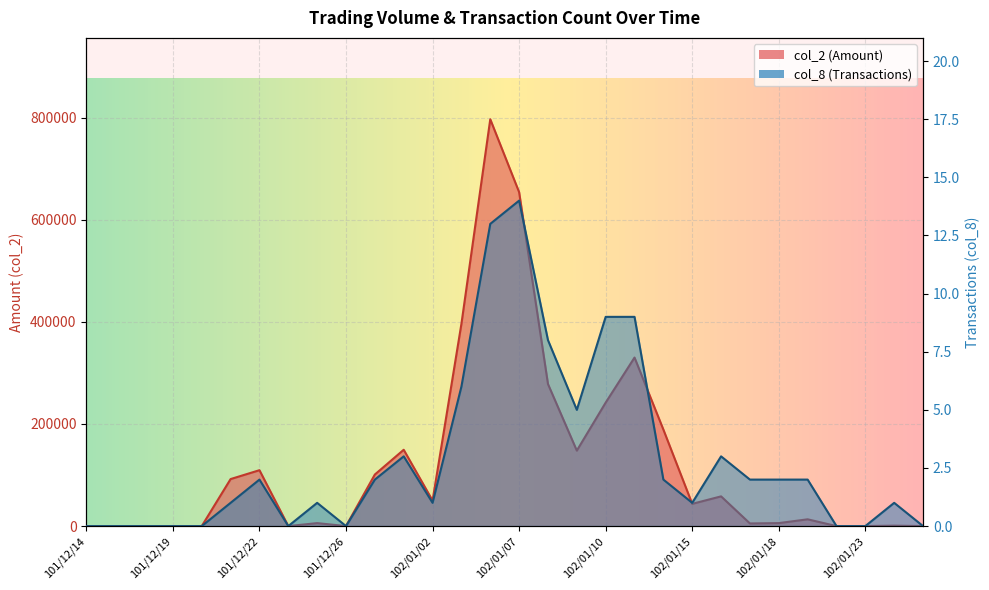

What is the difference between the second highest and minimum values in the col_8 series?

13